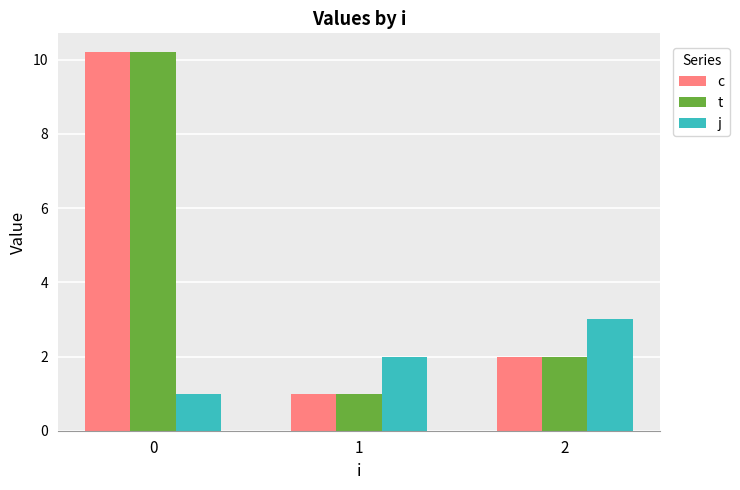

What is the value of the t bar at the 1st from the left?

10.2